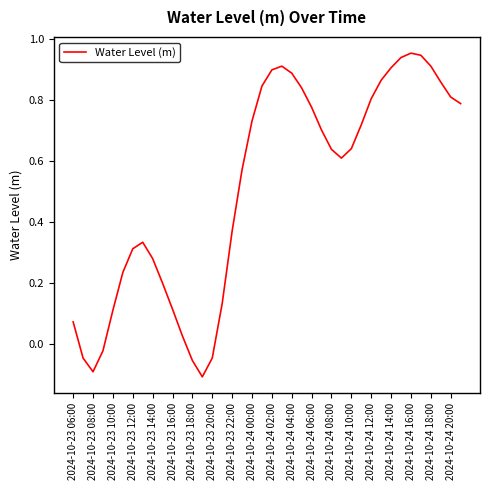

How many lines are shown in the chart?

1